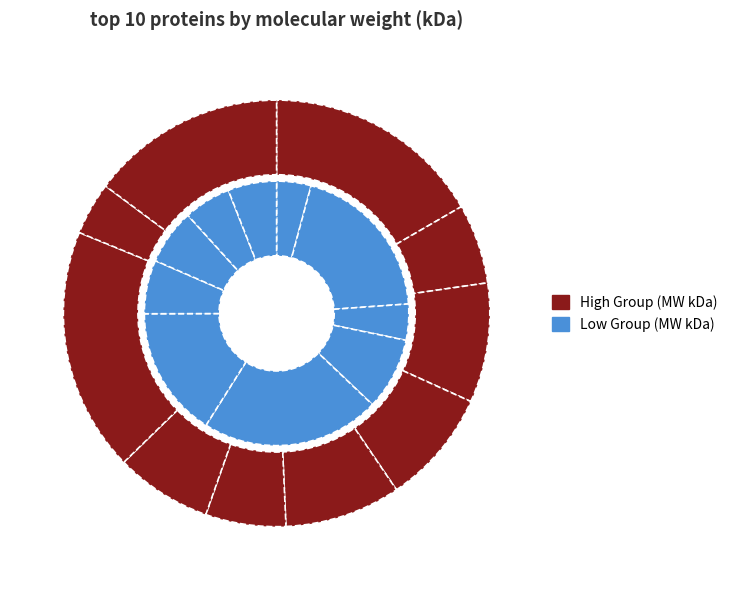

What is the largest slice in the pie chart?

FCGBP